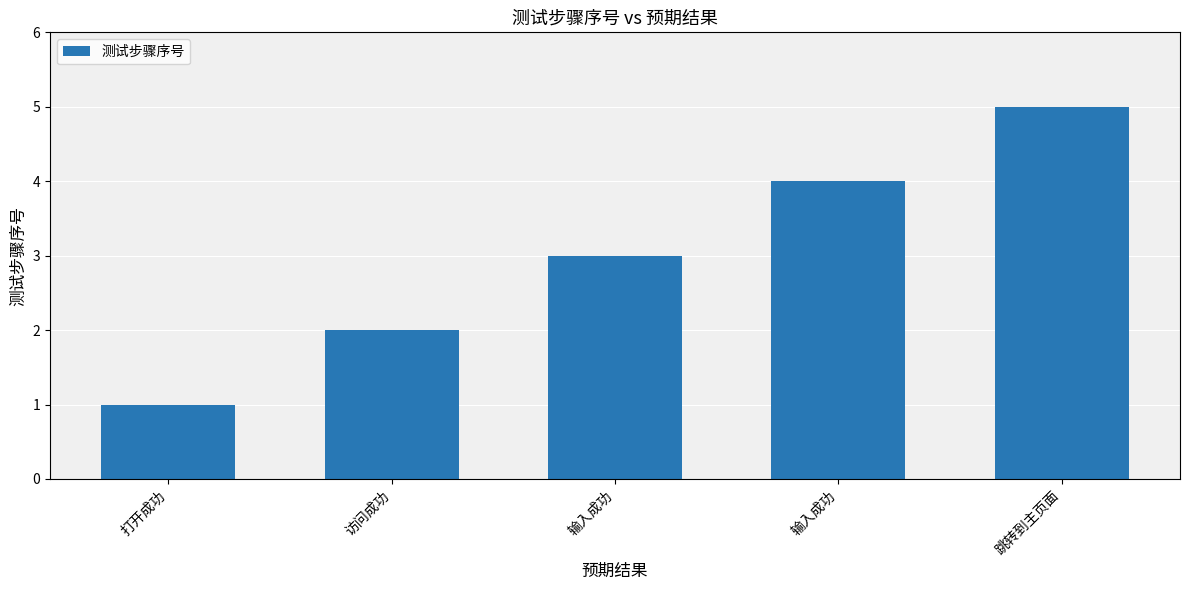

The chart shows a value of 3 at 访问成功. True or false?

False